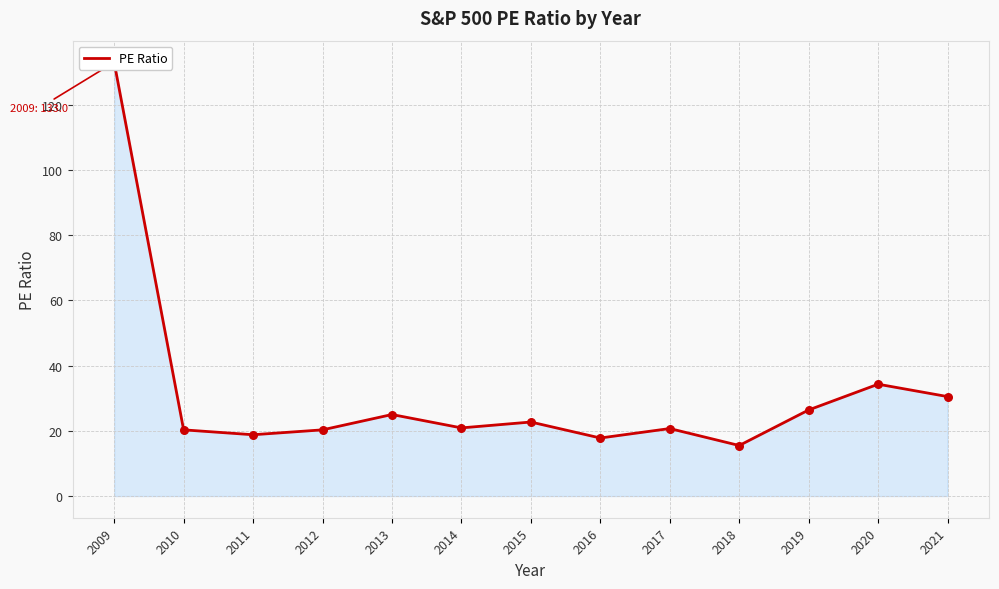

Which has a higher value, 2016 or 2018?

2016